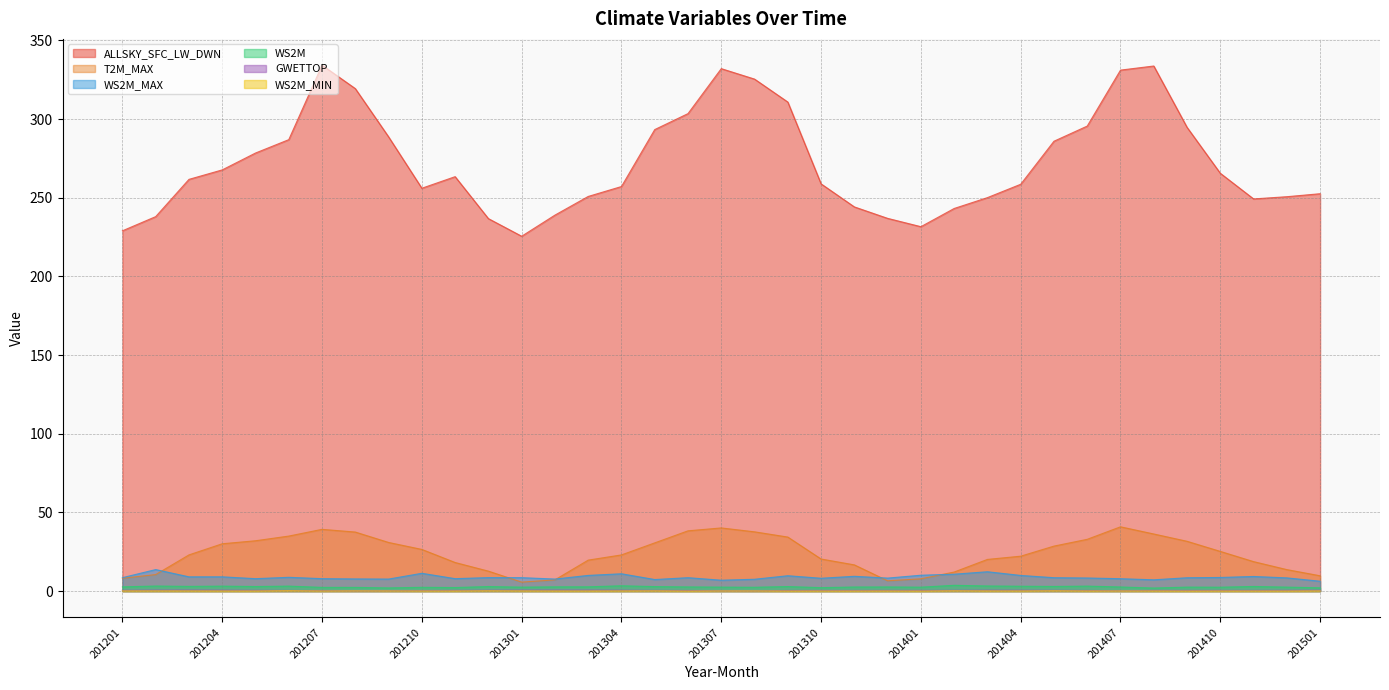

What is the value of the T2M_MAX point at the 32nd from the left?

36.3